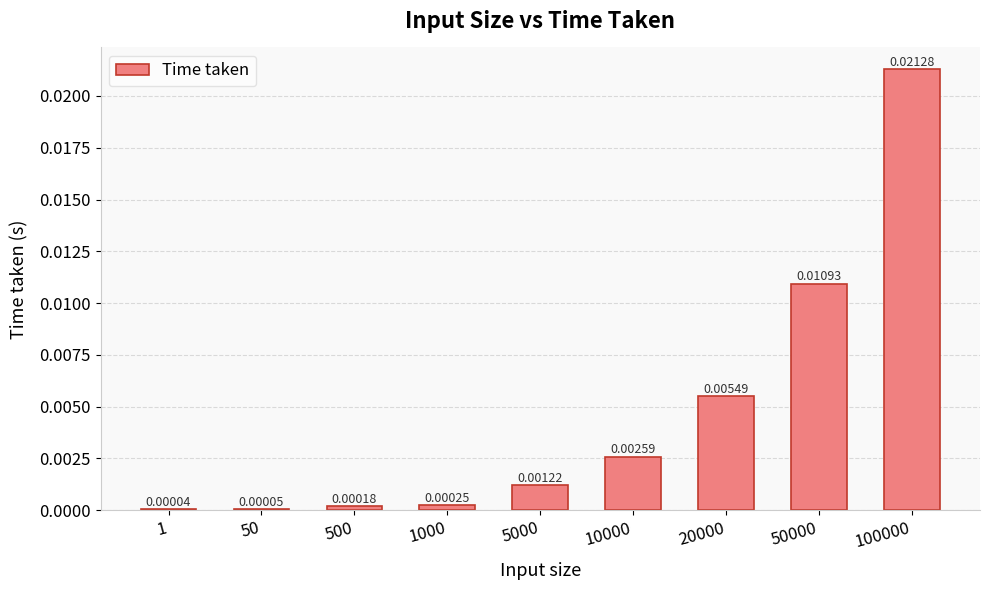

At which label is the value closest to 0?

1